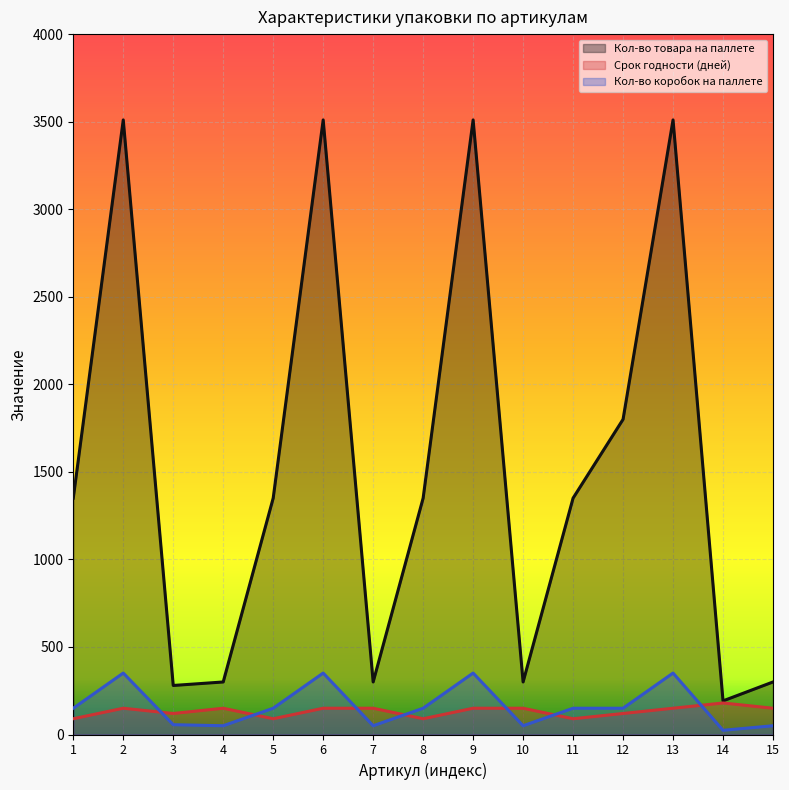

True or false: Кол-во коробок на паллете and Кол-во товара на паллете intersect in this chart.

False